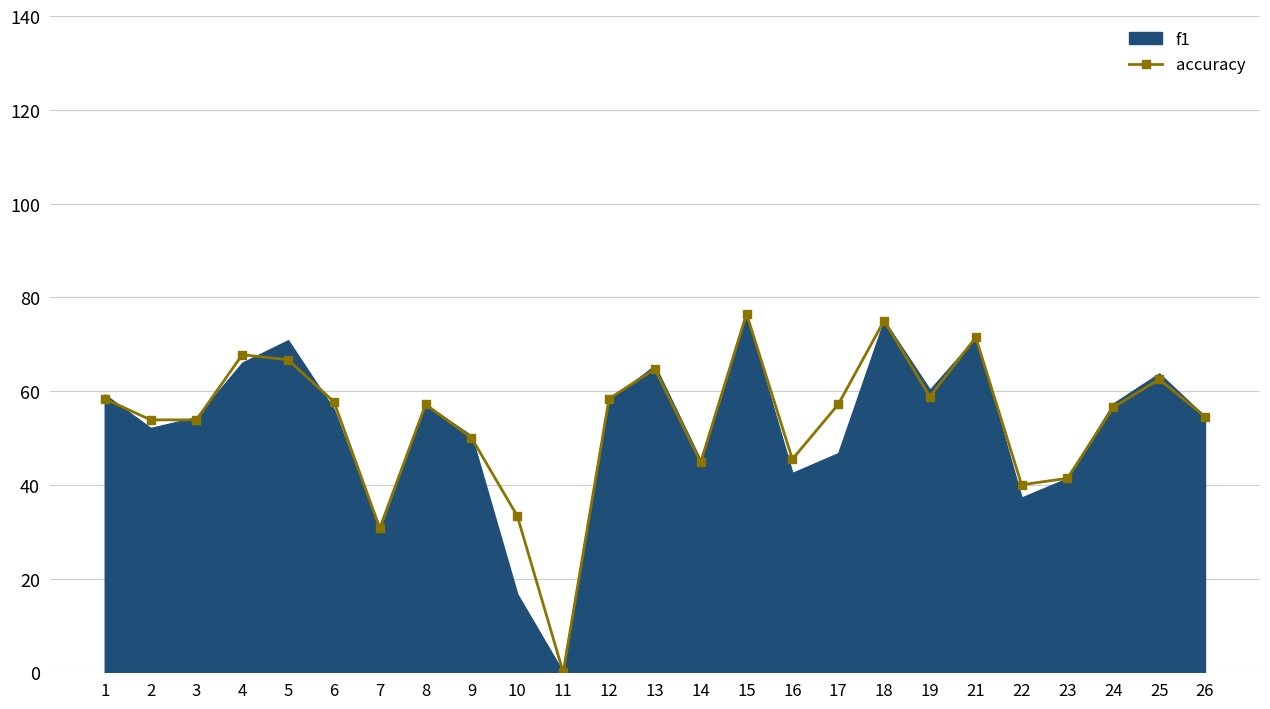

Reading left to right, list all the values displayed in this chart.

1=58.3	2=53.8	3=53.8	4=67.7	5=66.7	6=57.7	7=30.8	8=57.1	9=50.0	10=33.3	11=0.0	12=58.3	13=64.7	14=44.8	15=76.5	16=45.5	17=57.1	18=75.0	19=58.8	21=71.4	22=40.0	23=41.4	24=56.5	25=62.5	26=54.5